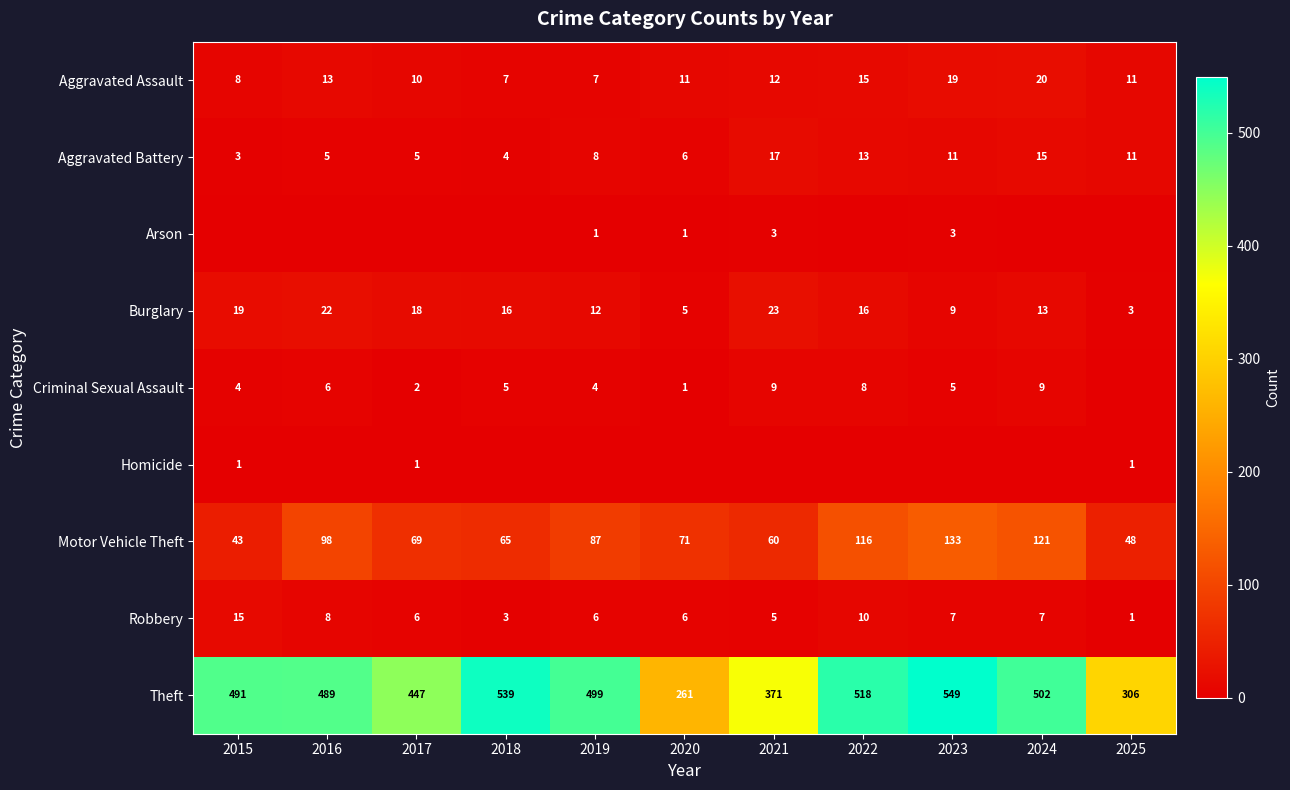

Where does the Robbery series first go above 6?

2015